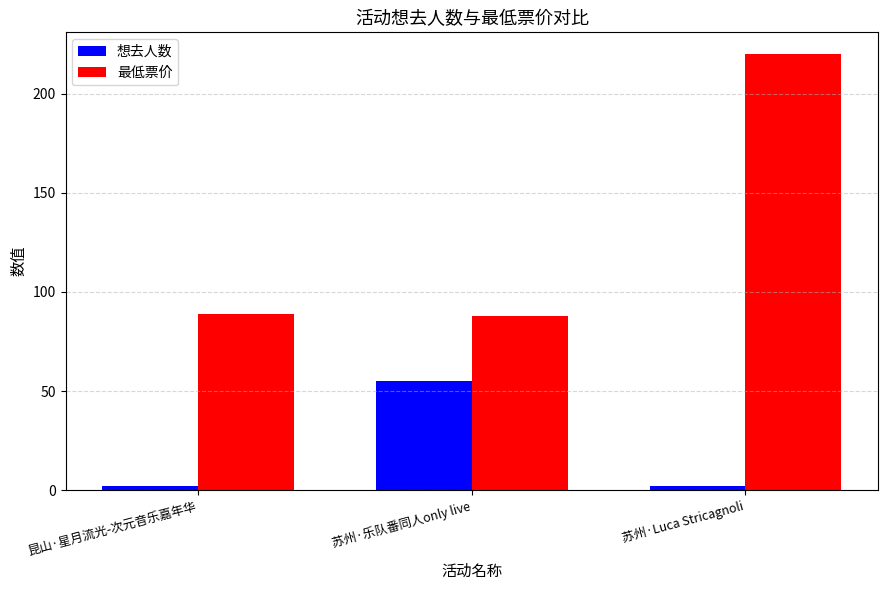

How many bars are there in total?

6